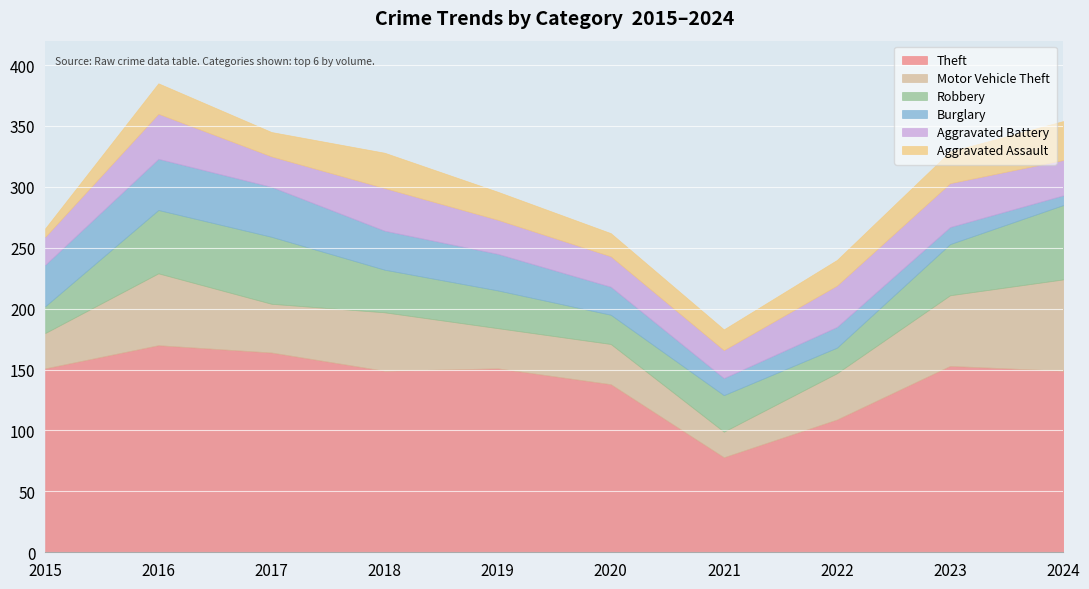

True or false: Aggravated Assault and Robbery intersect in this chart.

False